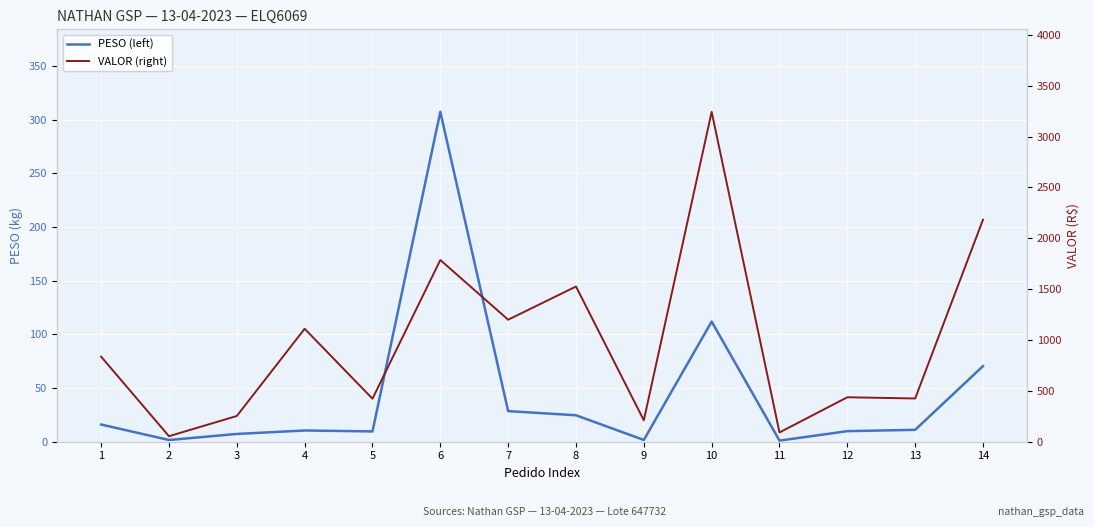

True or false: PESO (left) and VALOR (right) intersect in this chart.

False